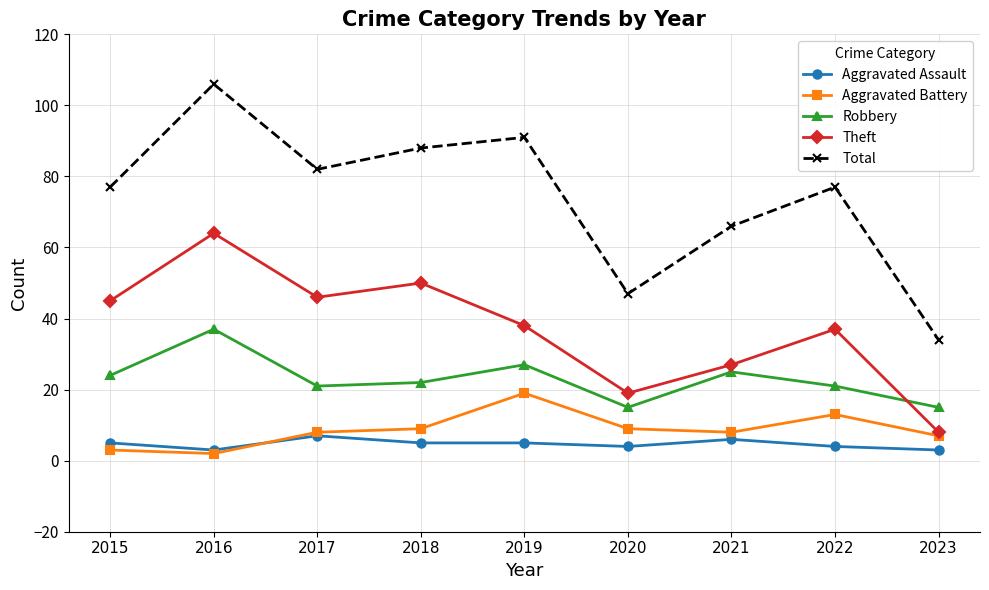

Which series has the widest spread of values?

Total